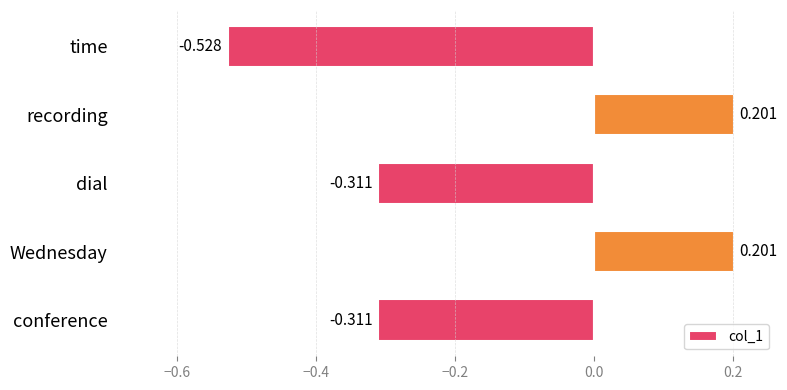

Between conference and Wednesday, which is larger?

Wednesday